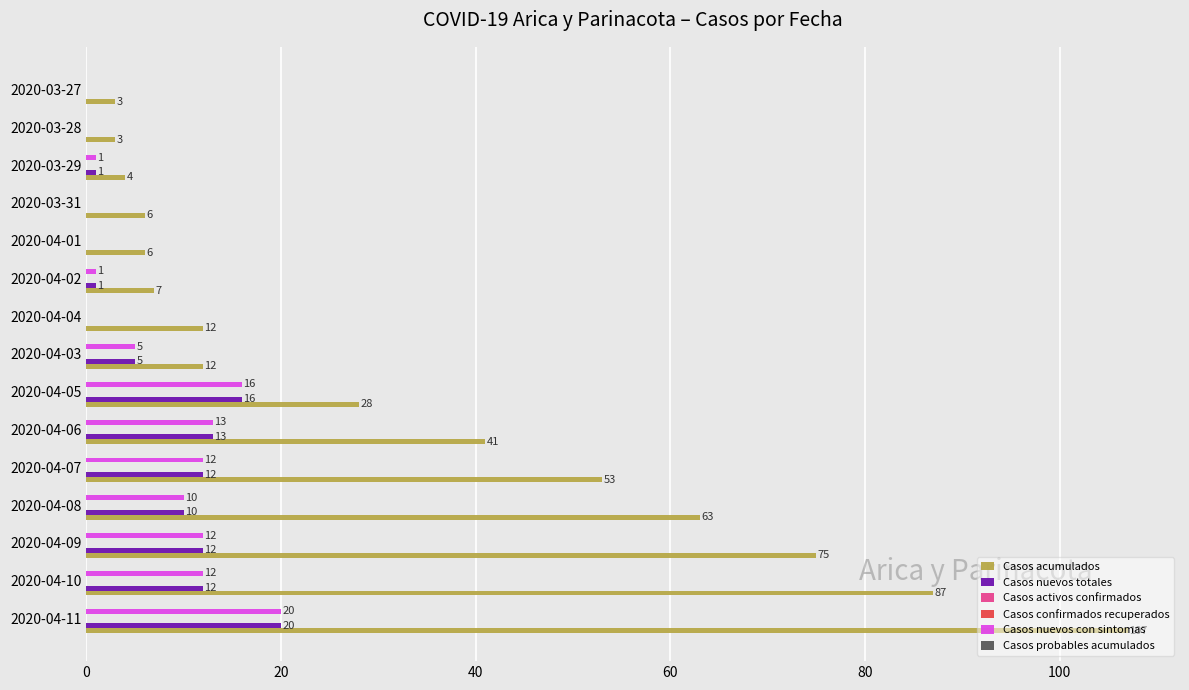

How many data points does each series have?

15